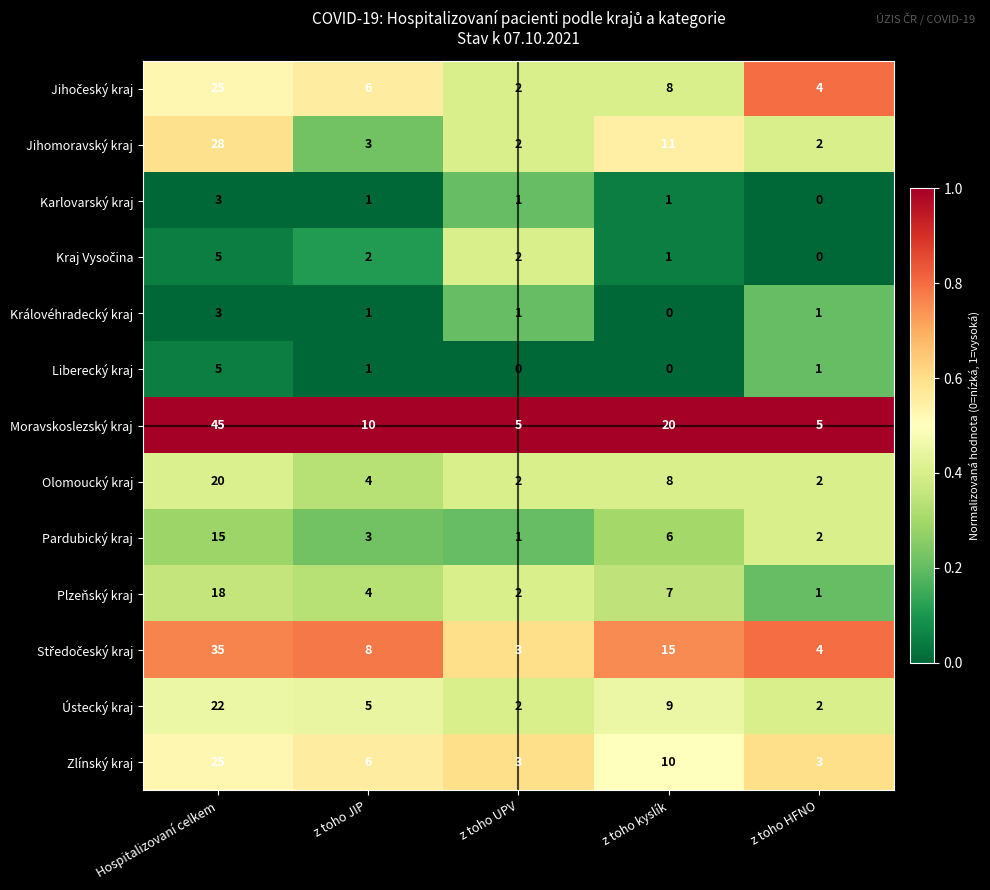

What is the difference between the highest and lowest values at Hospitalizovaní celkem?

42